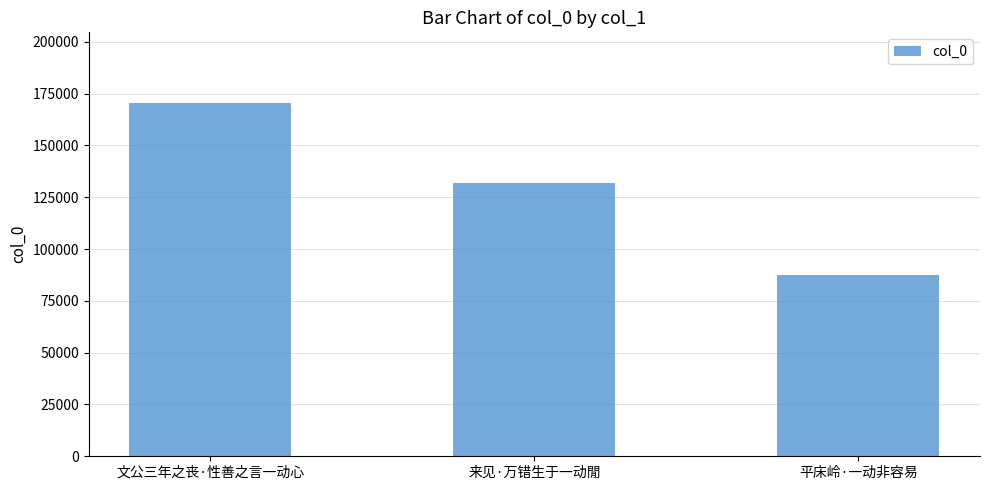

What is the ratio of the value at 文公三年之丧·性善之言一动心 to the value at 来见·万错生于一动閒?

1.3